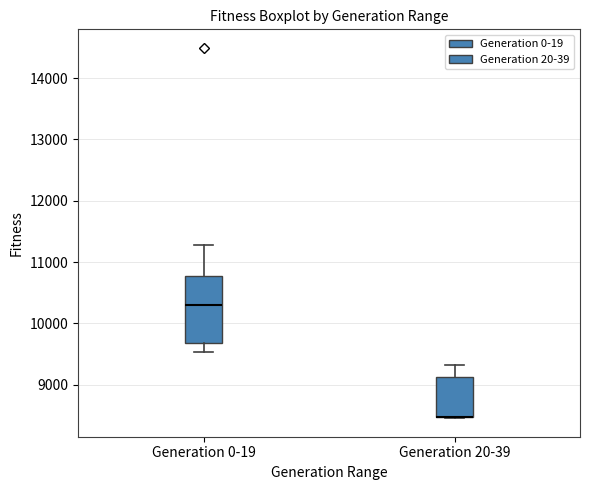

Where is the upper edge of the box for Generation 0-19 on the y-axis? The values are not printed on the chart, so give them approximately, as read against the axis.

10800